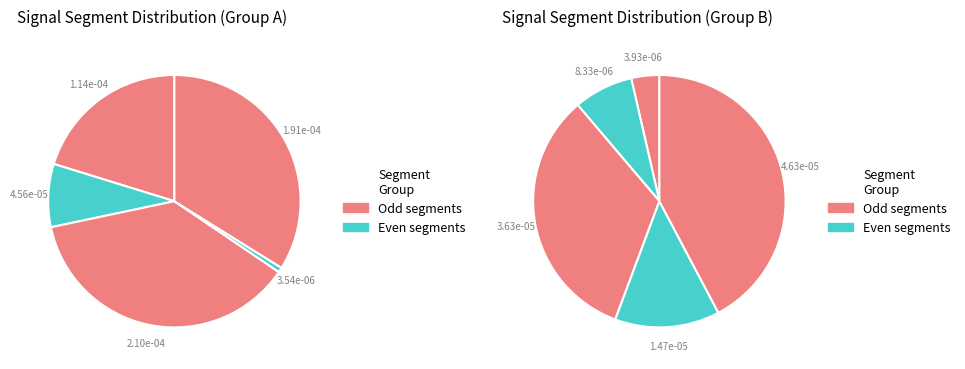

What percentage is the signal segment 7 slice, to the nearest percent?

1%